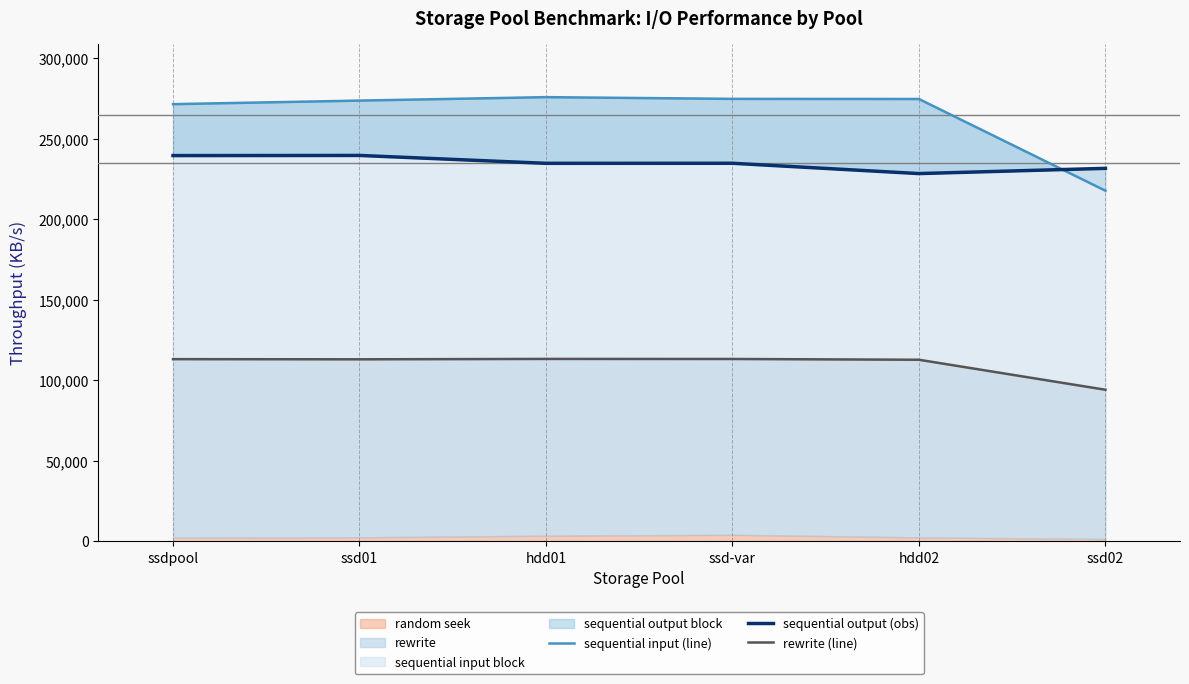

What is the total value across all series at ssd02?

543443